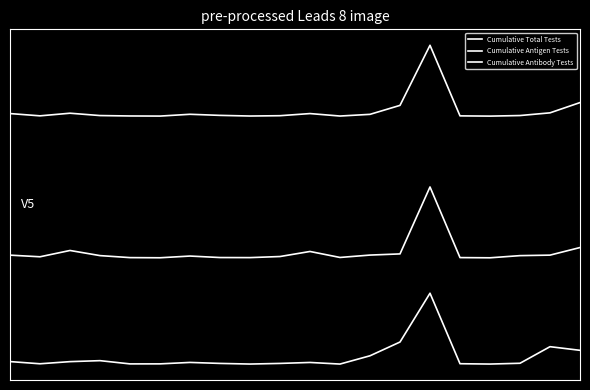

Reading right to left, list all the values displayed in this chart.

Cumulative Total Tests: 2.2	2.0	2.0	2.0	2.0	3.0	2.2	2.0	2.0	2.0	2.0	2.0	2.0	2.0	2.0	2.0	2.0	2.0	2.0	2.0
Cumulative Antigen Tests: 0.1	0.0	0.0	0.0	0.0	1.0	0.1	0.0	0.0	0.1	0.0	0.0	0.0	0.0	0.0	0.0	0.0	0.1	0.0	0.0
Cumulative Antibody Tests: -1.3	-1.3	-1.5	-1.5	-1.5	-0.5	-1.2	-1.4	-1.5	-1.5	-1.5	-1.5	-1.5	-1.5	-1.5	-1.5	-1.5	-1.5	-1.5	-1.5